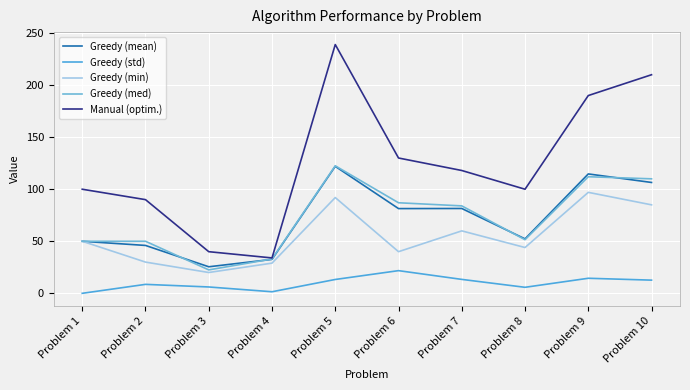

True or false: Greedy (mean) has more than 0 points higher than both neighbors.

True